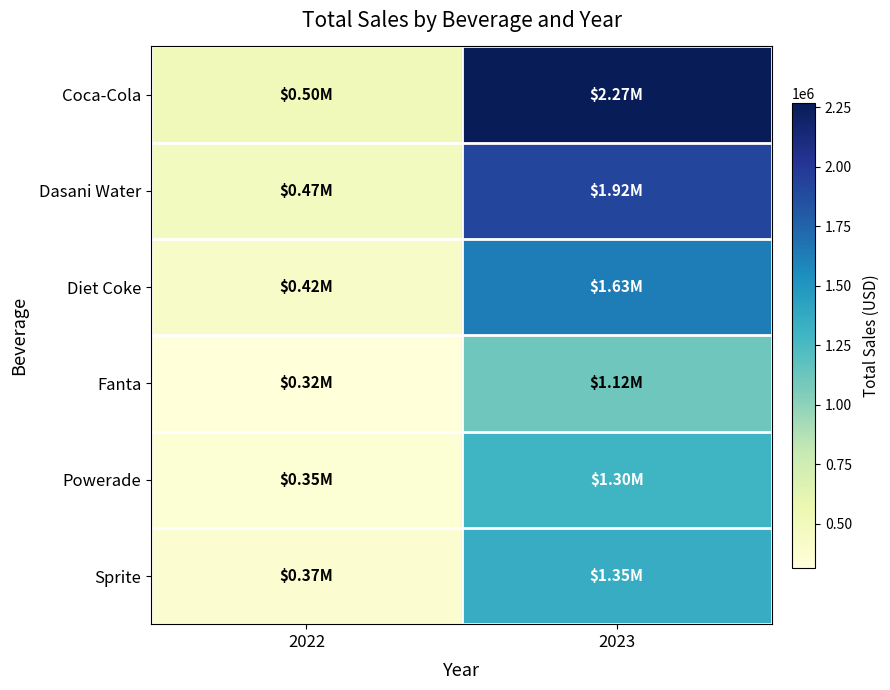

Which series has the largest range (max minus min)?

Coca-Cola